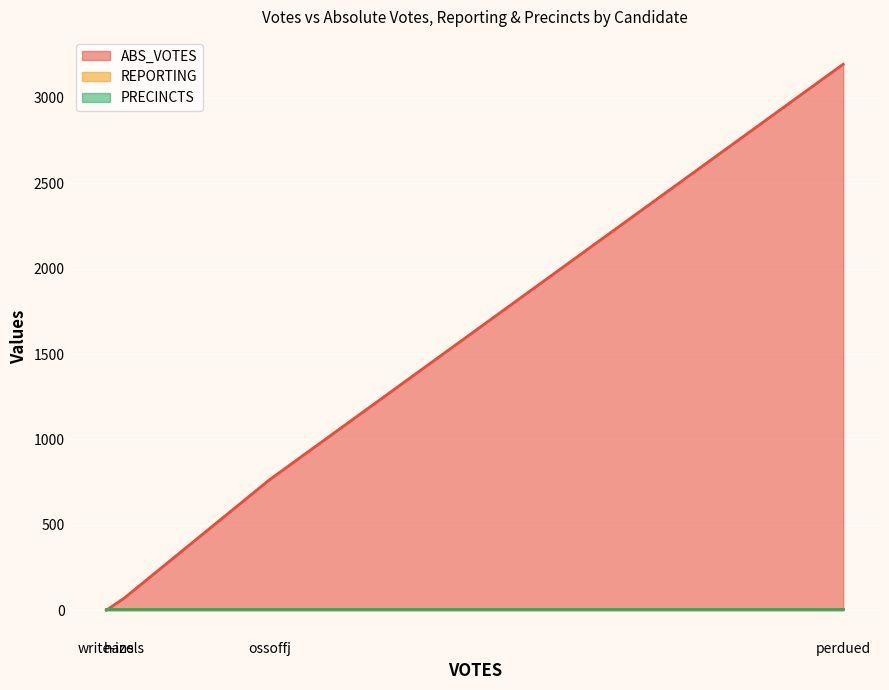

What is the sum of the ABS_VOTES values at perdued and ossoffj?

3961